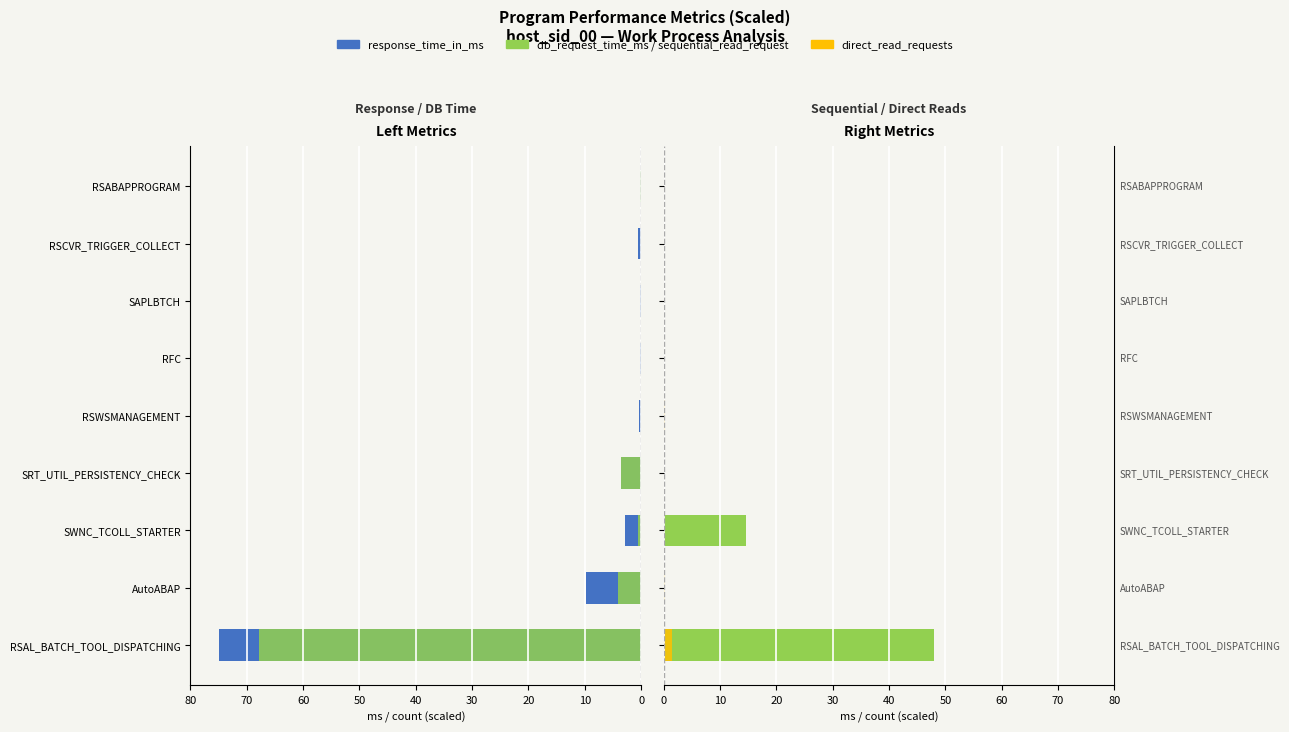

How many categories are shown in the chart?

9